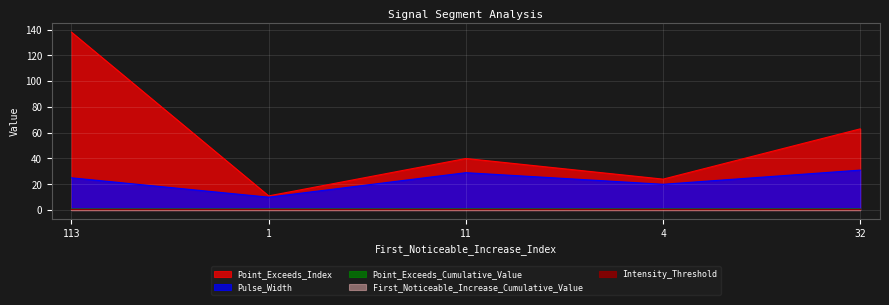

True or false: Point_Exceeds_Index and Pulse_Width cross at least once.

False